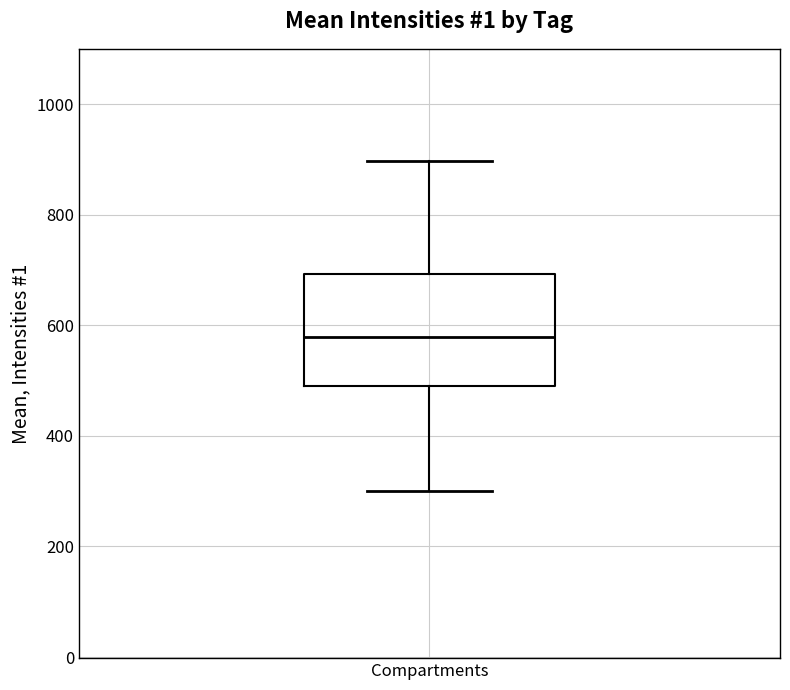

Where is the lower edge of the box for Compartments on the y-axis? The values are not printed on the chart, so give them approximately, as read against the axis.

500